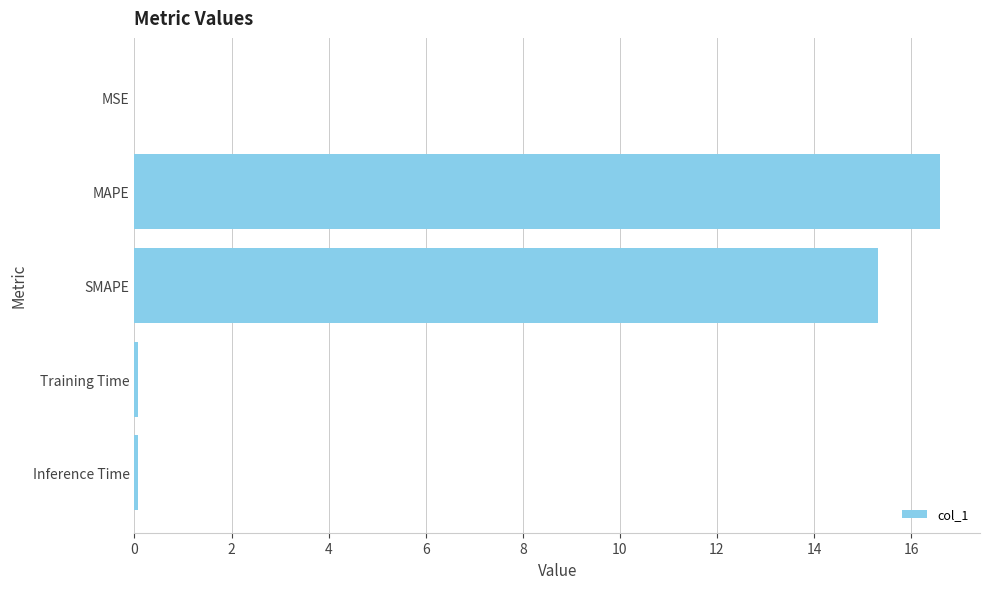

The chart shows a value of 0.0 at MSE. True or false?

True